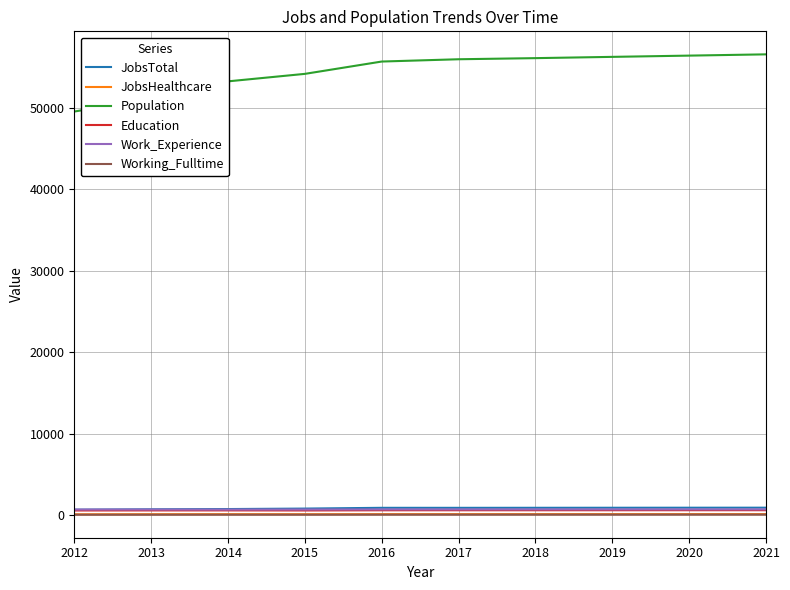

What is the sum of all JobsHealthcare values?

1063